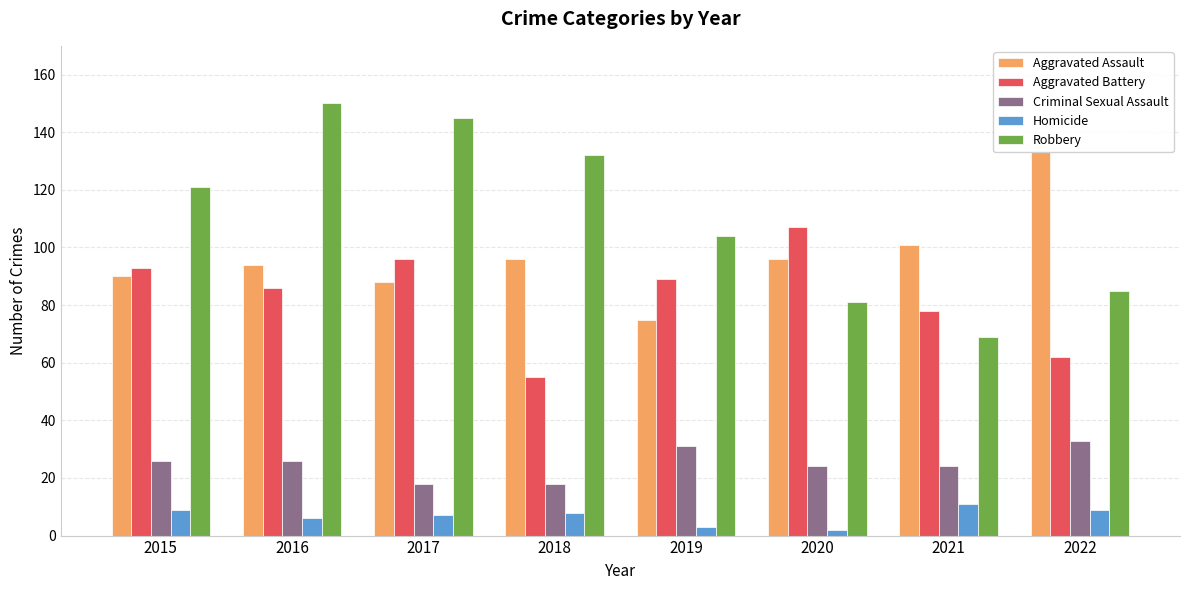

Count the Criminal Sexual Assault values in the range 24 to 31.

5